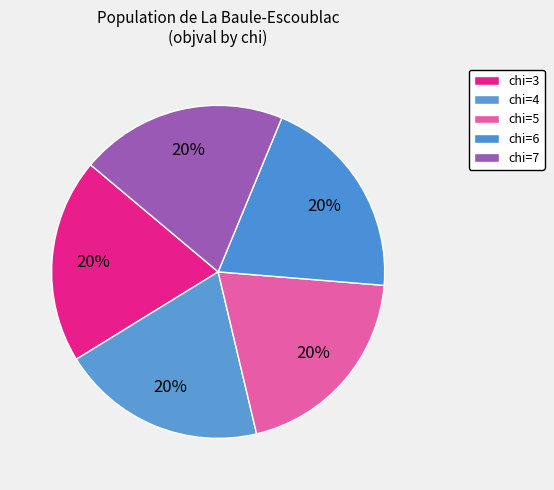

Count the number of slices in the pie.

5